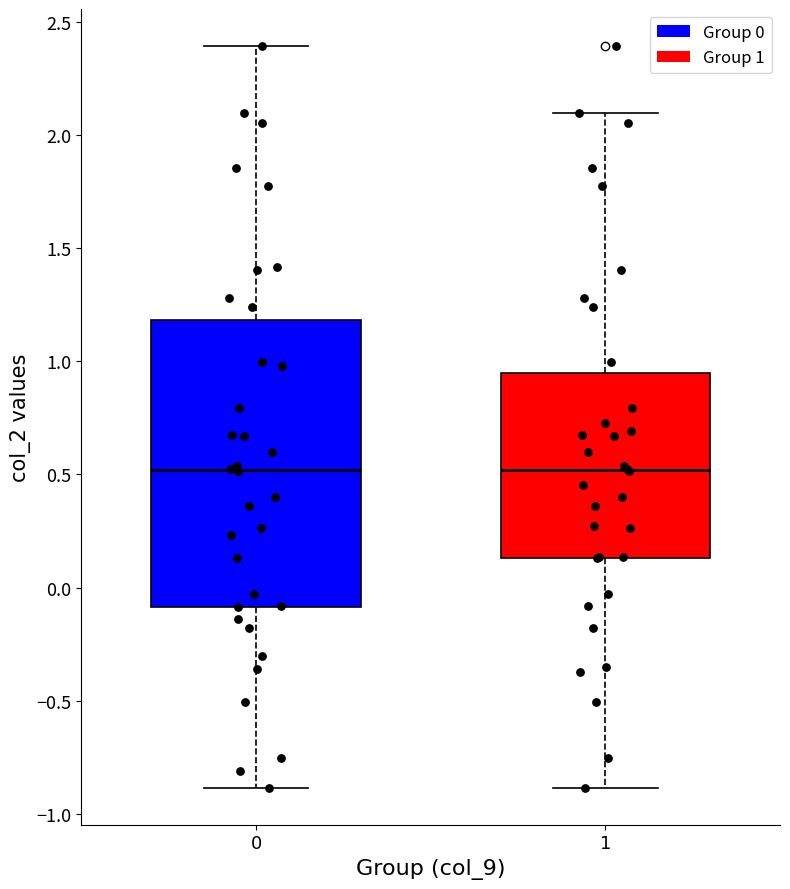

Reading left to right, transcribe this box plot: for each box, give where its median line is, the range the box spans, and where its two whiskers end, as read against the y-axis. The values are not printed on the chart, so give them approximately, as read against the axis.

0: median 0.50, box -0.10 to 1.20, whiskers -0.90 to 2.40
1: median 0.50, box 0.15 to 0.95, whiskers -0.90 to 2.10